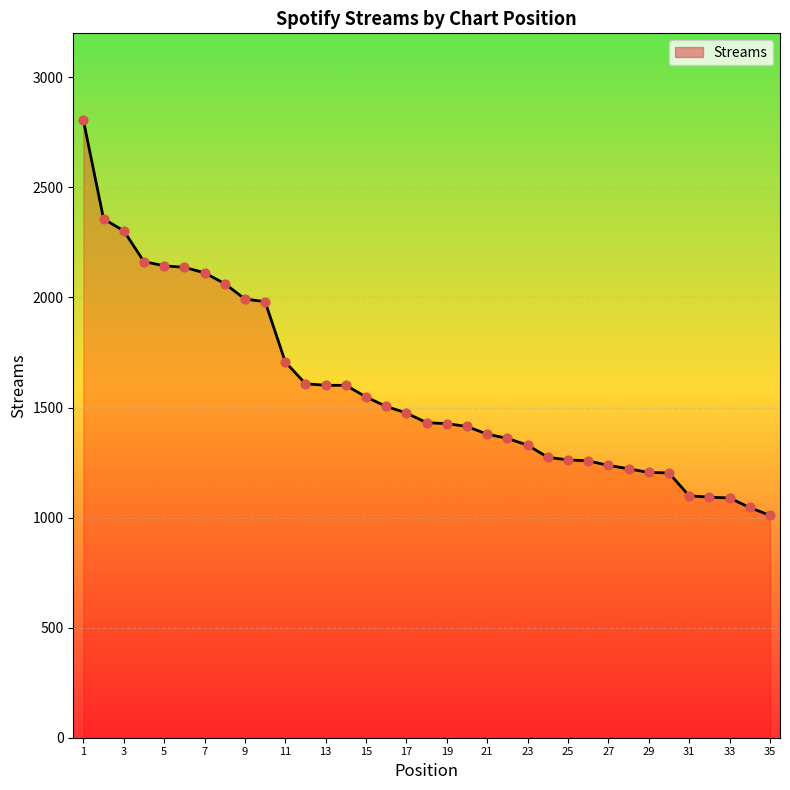

What is the difference between the maximum and minimum values?

1795